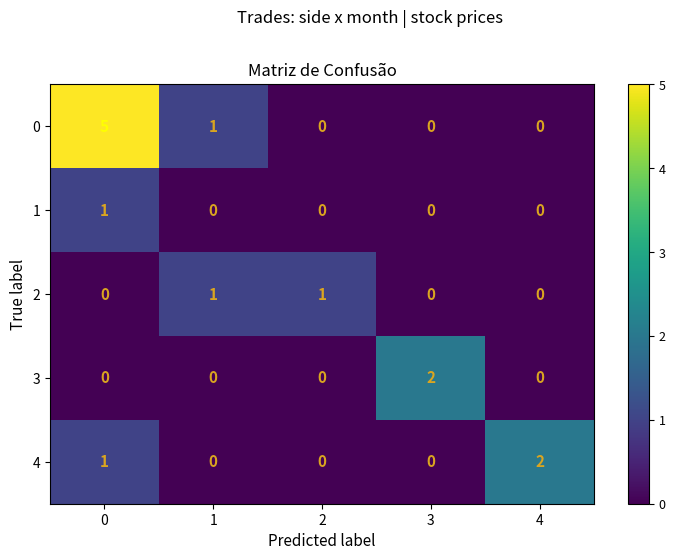

Is it true that 4 equals 3 at 4?

False